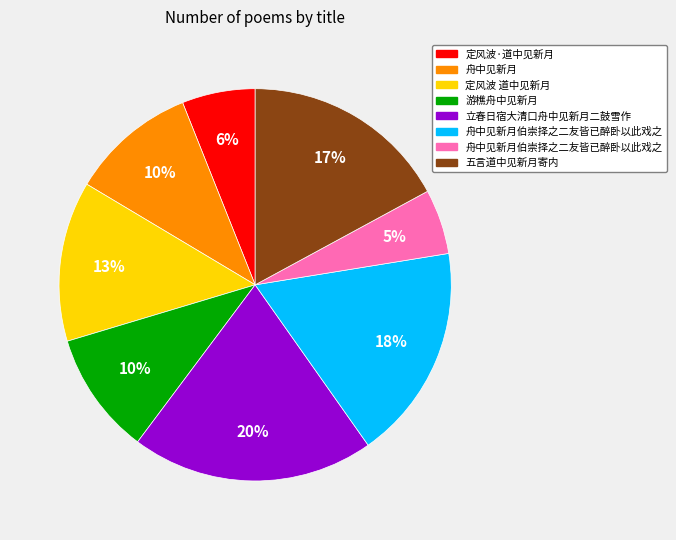

To the nearest percent, what is the difference between the largest and smallest slice percentages?

15%